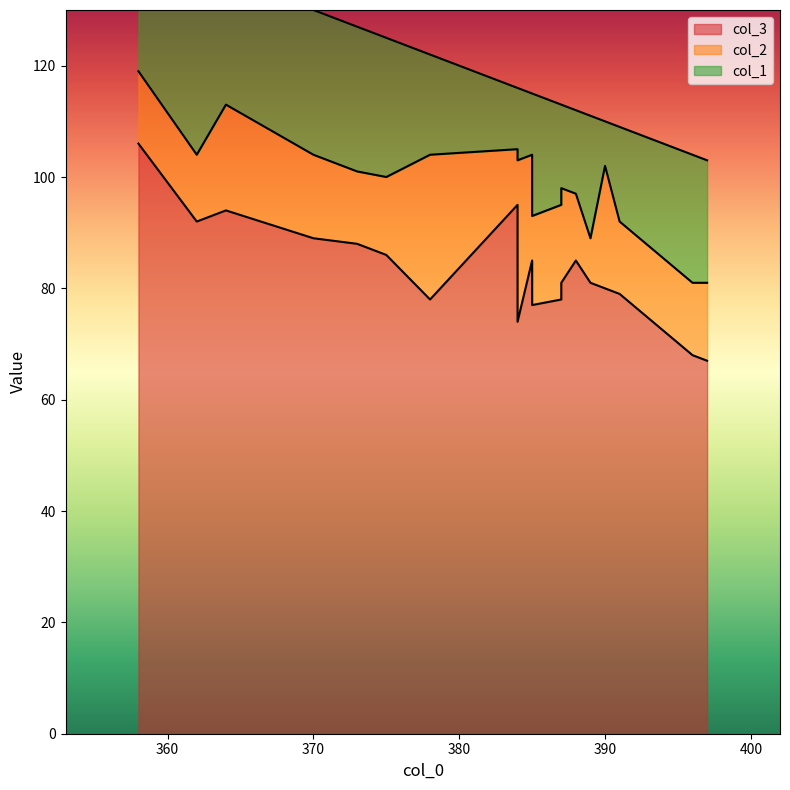

Which series changed the most between 364 and 358?

col_3